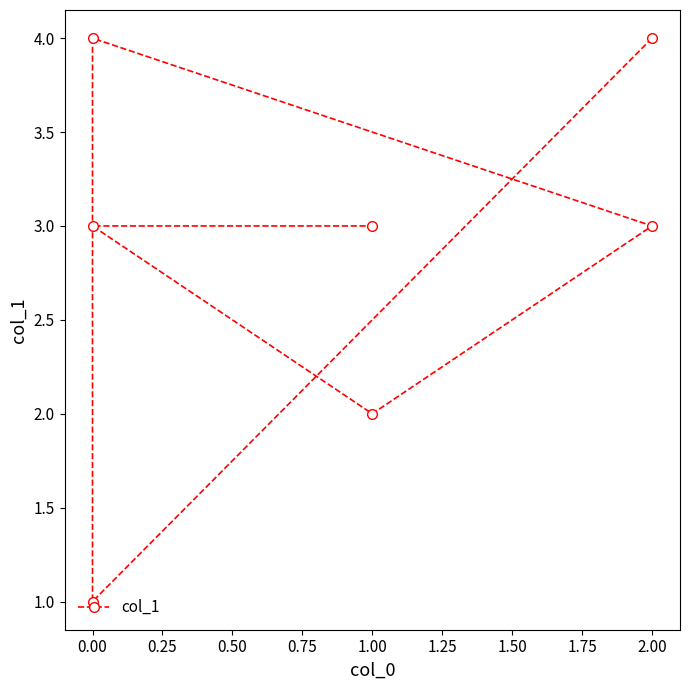

How many data points are less than 3?

2